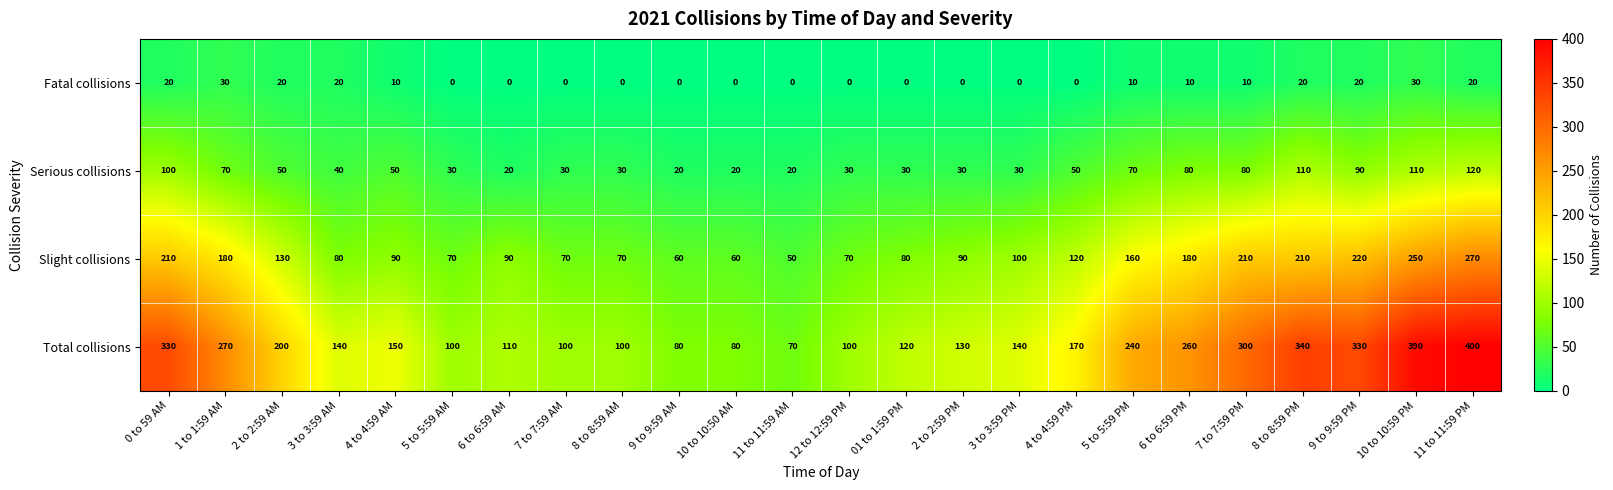

Which series has the largest total across all categories?

Total collisions